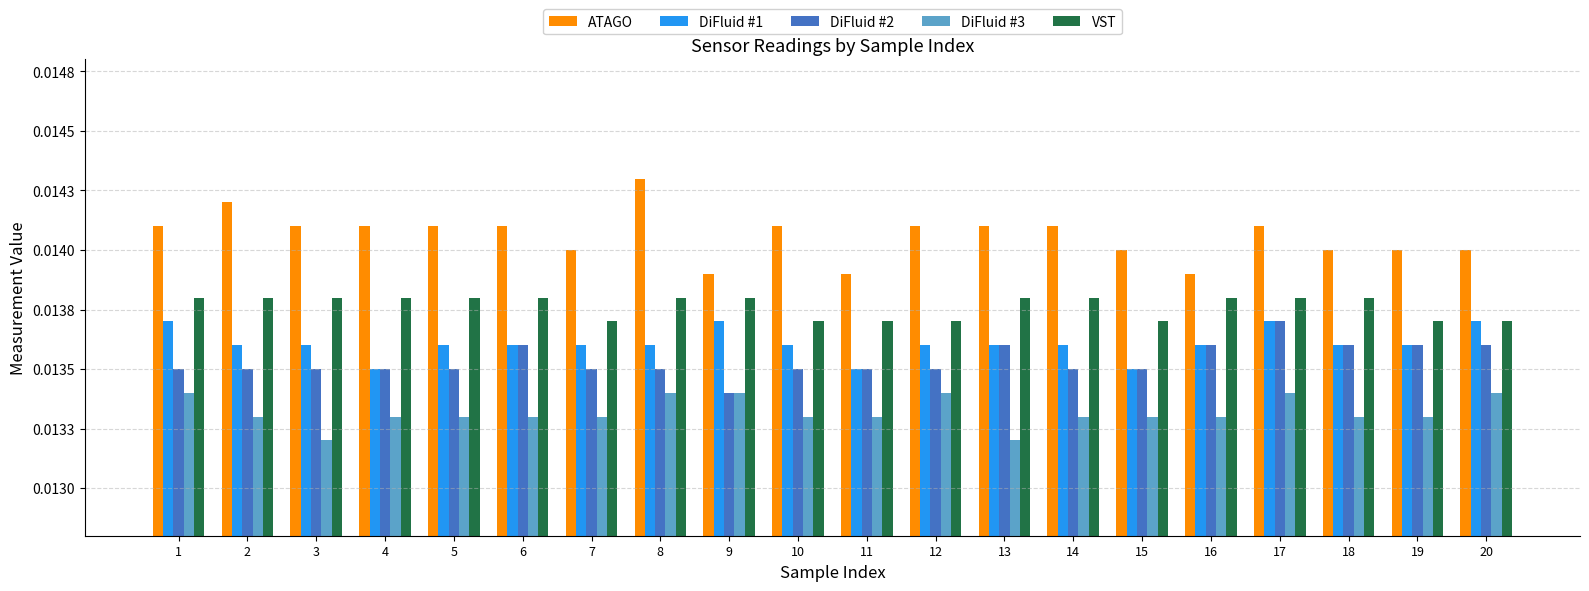

The value of DiFluid #1 at 2 is 0.0. True or false?

True